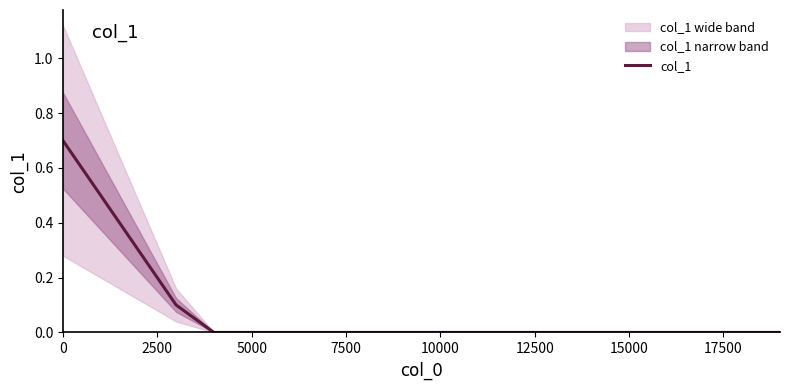

The col_1 series shows -0.3 at 5000. True or false?

False